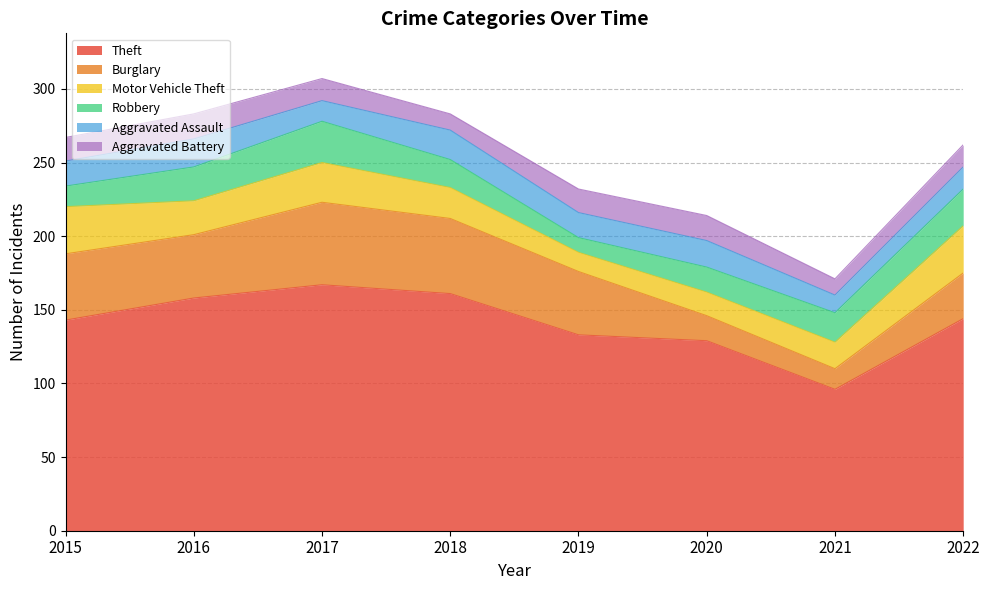

Which series has the largest range (max minus min)?

Theft